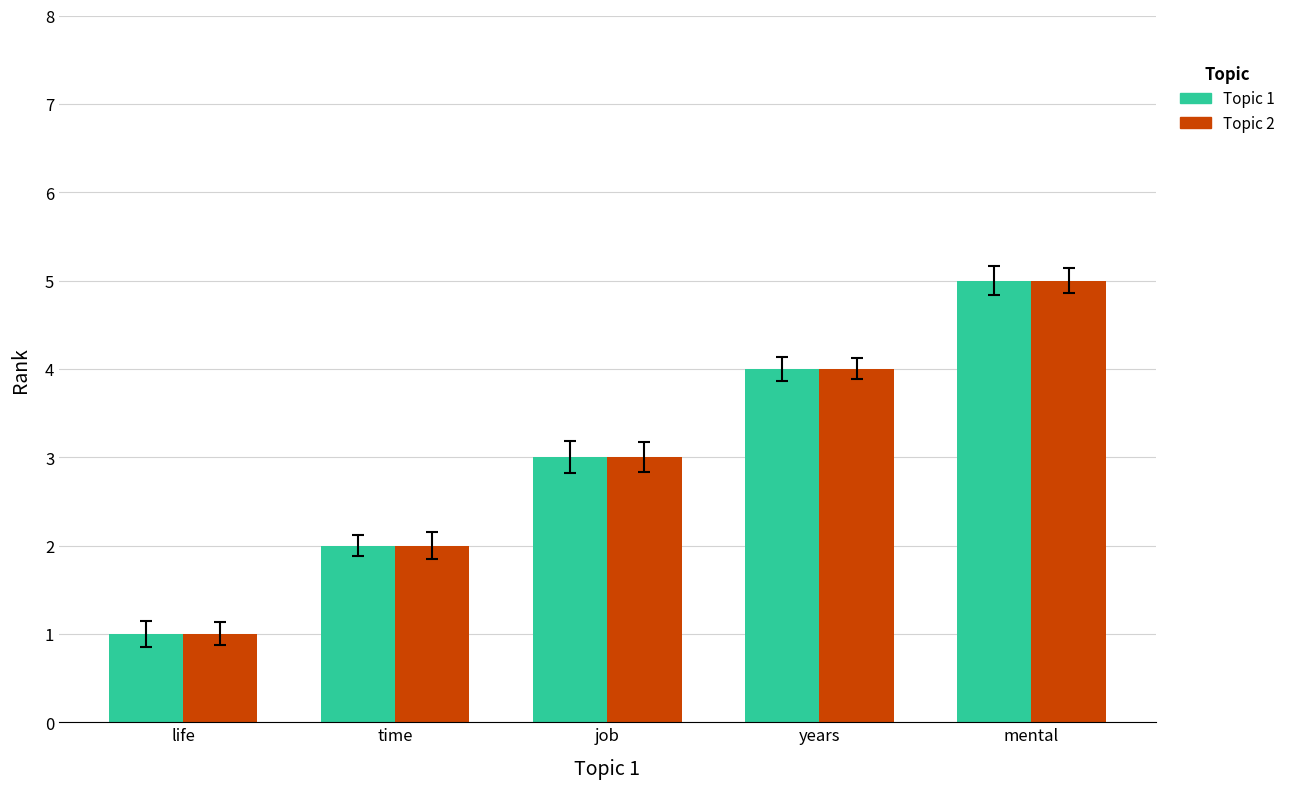

What is the maximum value shown in the chart?

5